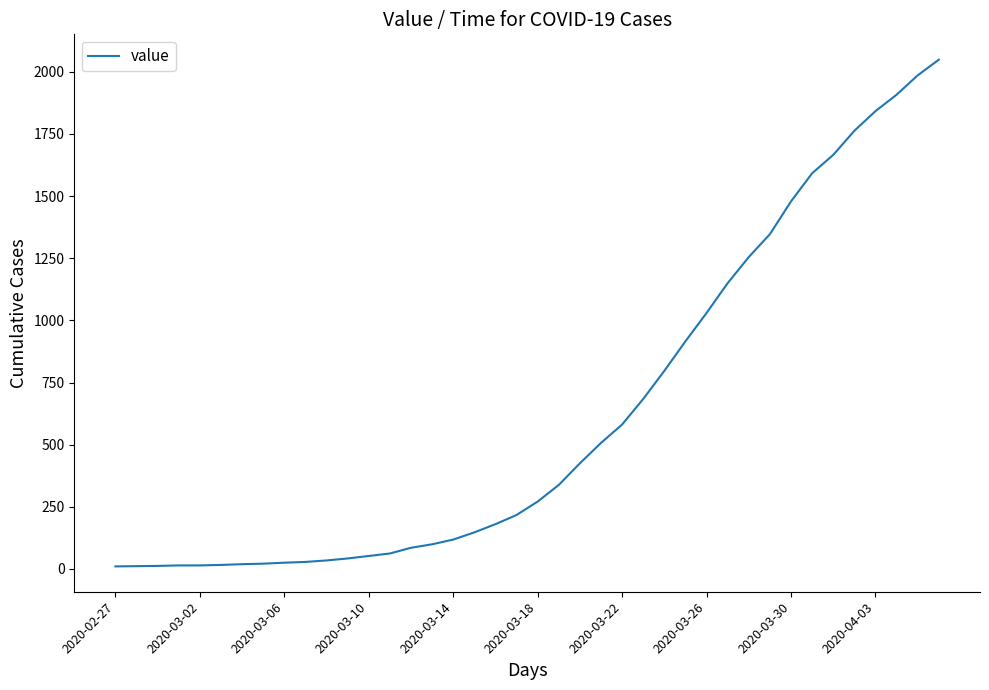

What is the difference between the maximum and minimum values?

2039